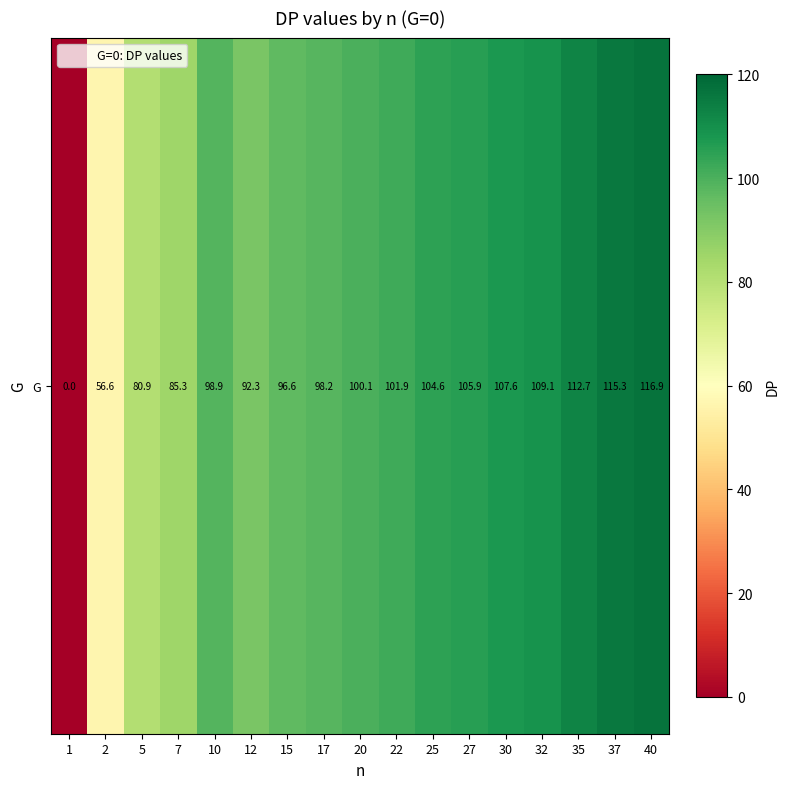

What value does the data have at 30?

107.6